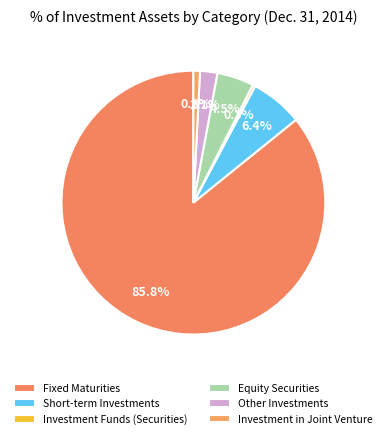

Which category accounts for the majority?

Fixed Maturities